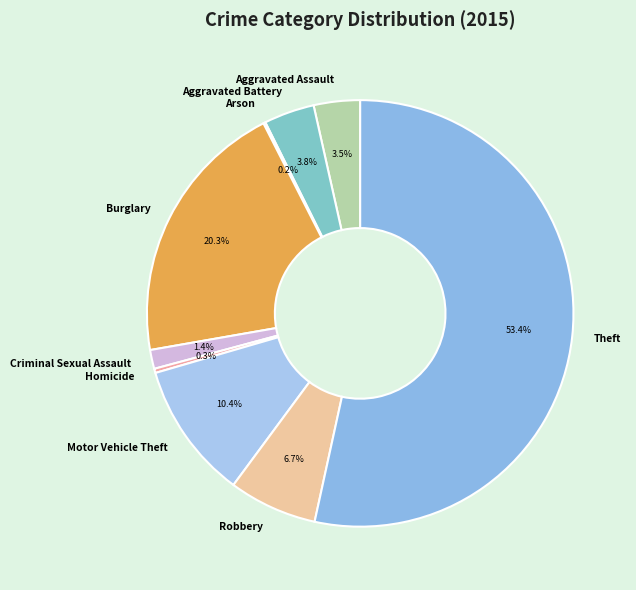

Between Criminal Sexual Assault and Motor Vehicle Theft, which is larger?

Motor Vehicle Theft